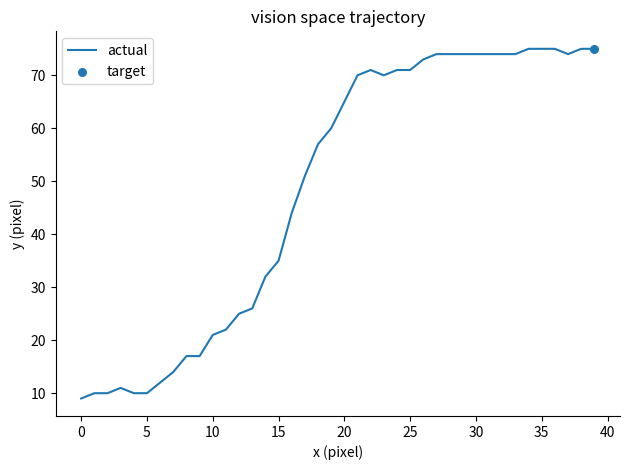

What is the greatest value displayed?

75